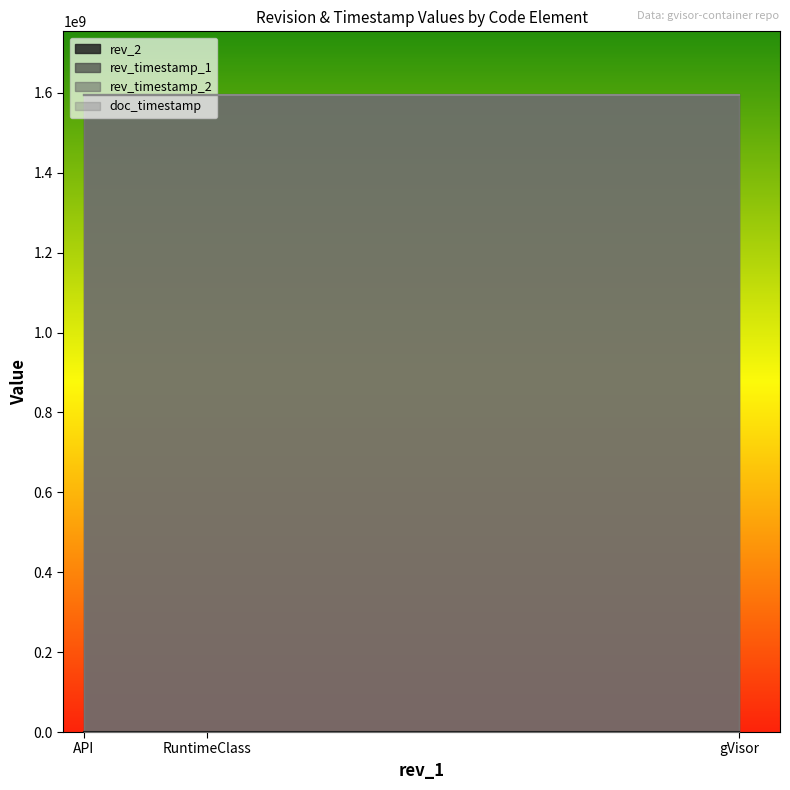

What is the label of the 3rd point from the right?

API